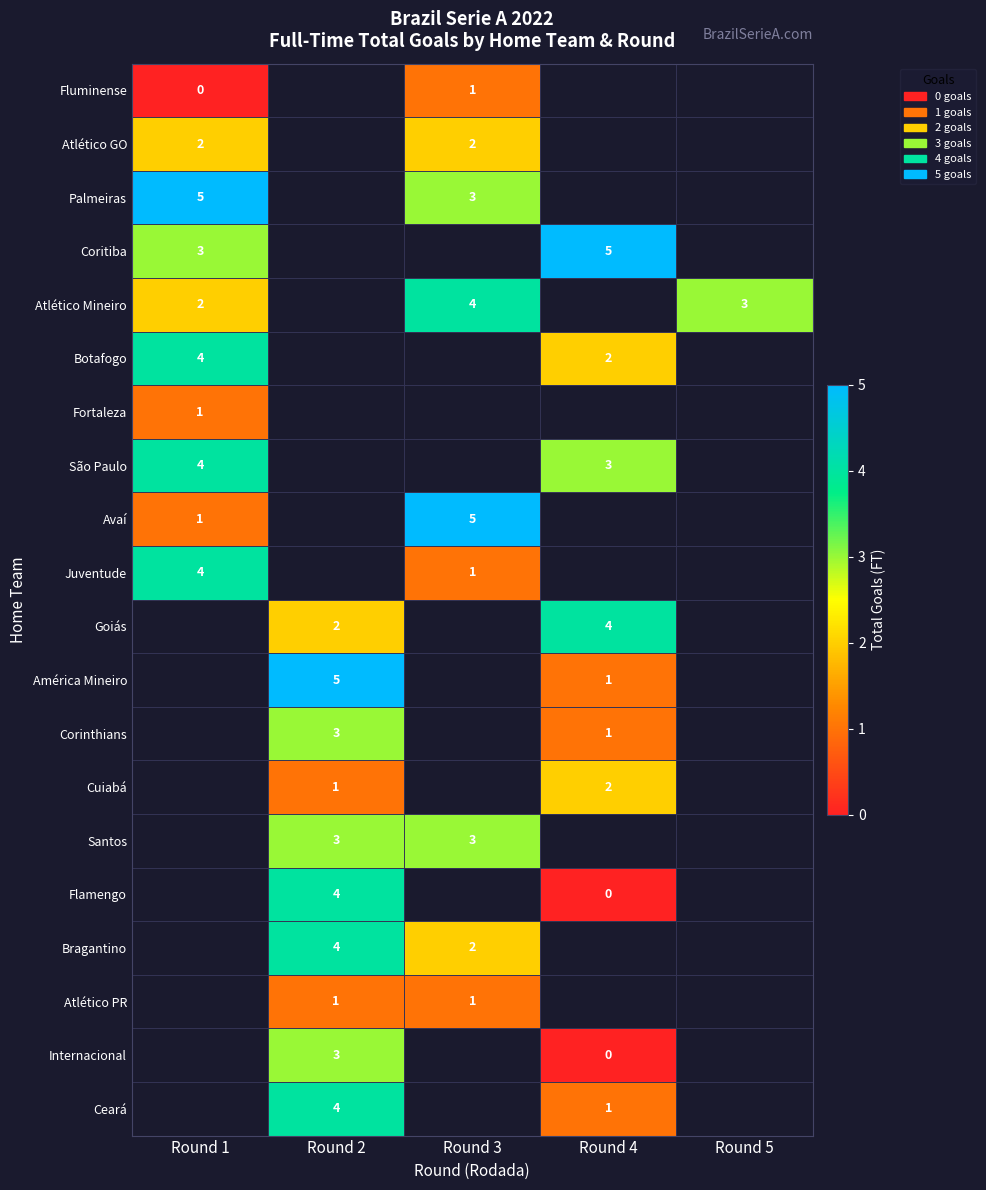

The Fluminense series shows 2 at Round 3. True or false?

False